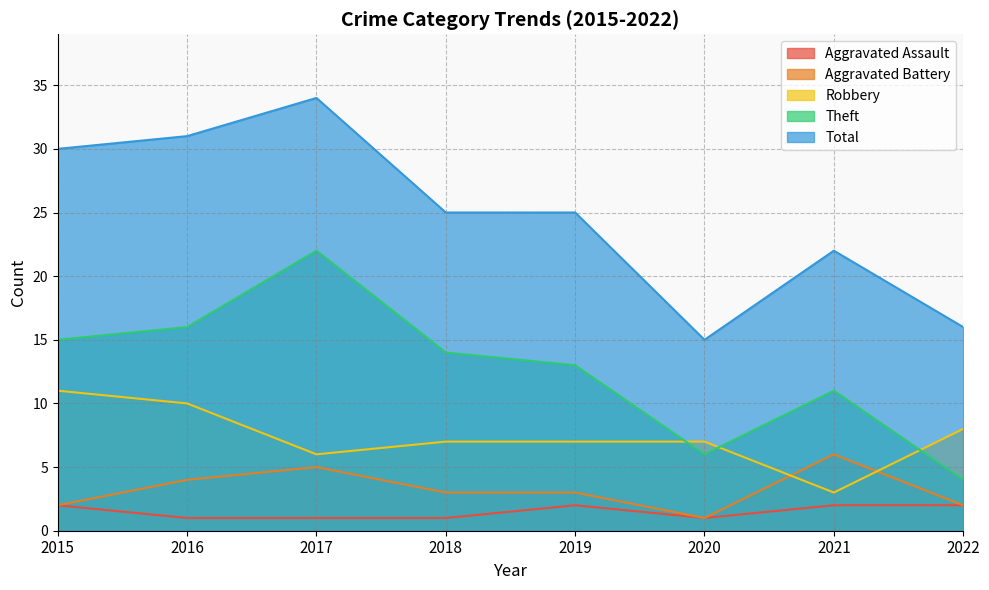

Rank the series at 2017 from lowest to highest value.

Aggravated Assault, Aggravated Battery, Robbery, Theft, Total